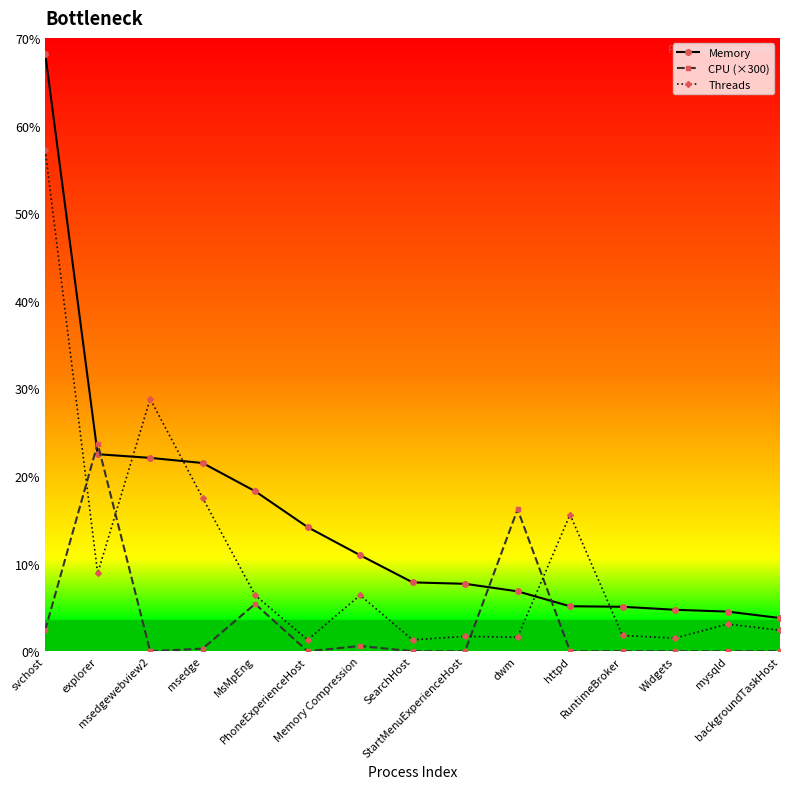

Does the chart have visible grid lines?

No